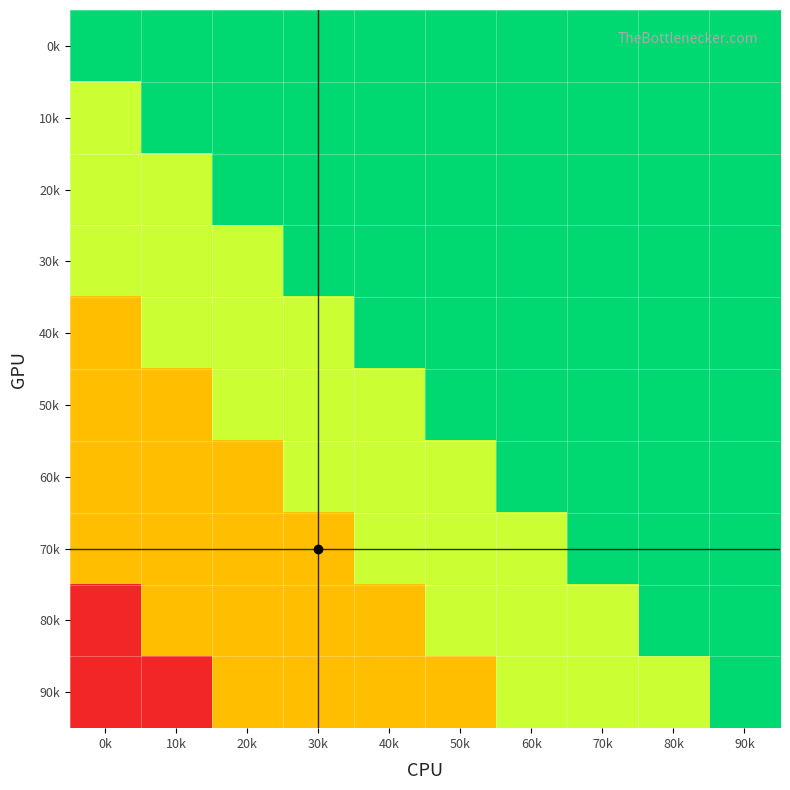

Reading left to right, what are all the values shown in this chart?

0k: 0k=3	10k=3	20k=3	30k=3	40k=3	50k=3	60k=3	70k=3	80k=3	90k=3
10k: 0k=2	10k=3	20k=3	30k=3	40k=3	50k=3	60k=3	70k=3	80k=3	90k=3
20k: 0k=2	10k=2	20k=3	30k=3	40k=3	50k=3	60k=3	70k=3	80k=3	90k=3
30k: 0k=2	10k=2	20k=2	30k=3	40k=3	50k=3	60k=3	70k=3	80k=3	90k=3
40k: 0k=1	10k=2	20k=2	30k=2	40k=3	50k=3	60k=3	70k=3	80k=3	90k=3
50k: 0k=1	10k=1	20k=2	30k=2	40k=2	50k=3	60k=3	70k=3	80k=3	90k=3
60k: 0k=1	10k=1	20k=1	30k=2	40k=2	50k=2	60k=3	70k=3	80k=3	90k=3
70k: 0k=1	10k=1	20k=1	30k=1	40k=2	50k=2	60k=2	70k=3	80k=3	90k=3
80k: 0k=0	10k=1	20k=1	30k=1	40k=1	50k=2	60k=2	70k=2	80k=3	90k=3
90k: 0k=0	10k=0	20k=1	30k=1	40k=1	50k=1	60k=2	70k=2	80k=2	90k=3